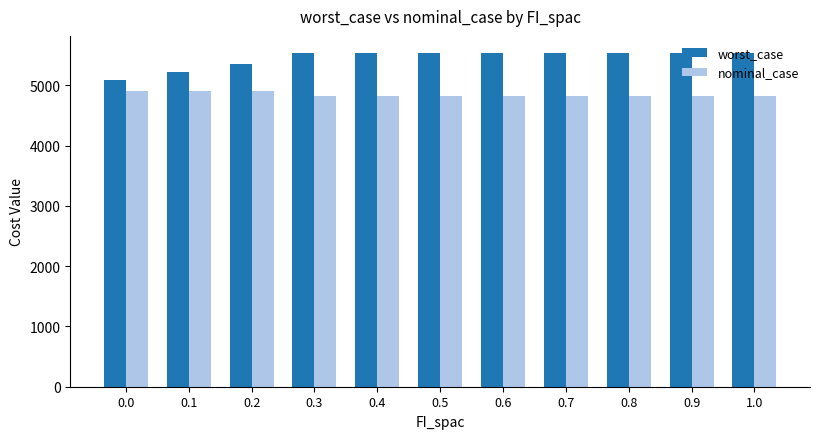

Which series has the largest total across all categories?

worst_case